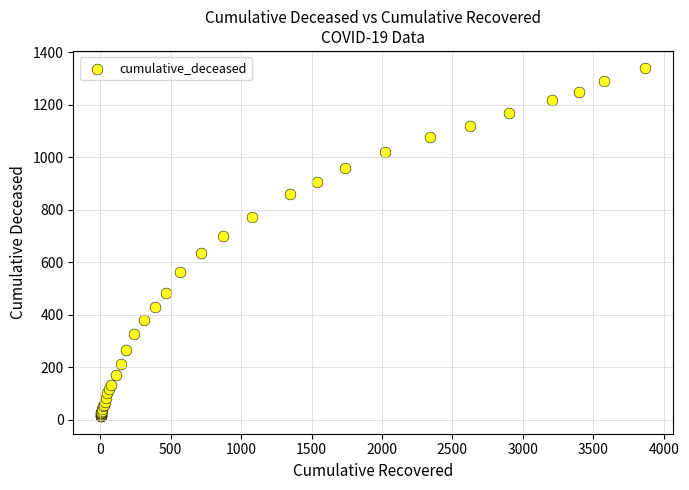

What Y value in the scatter plot is closest to 676?

700